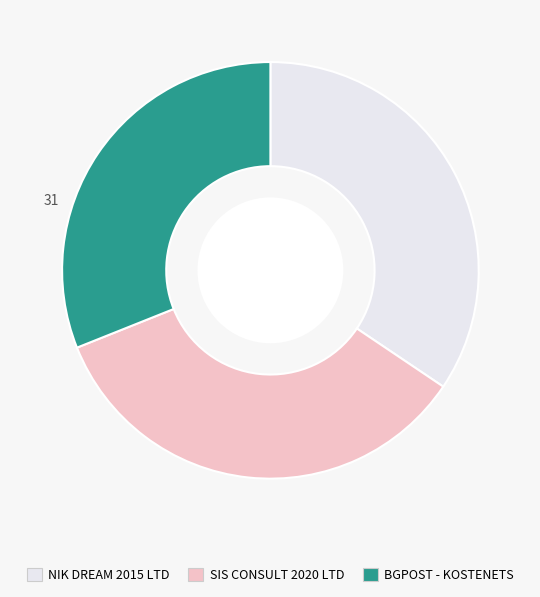

Does NIK DREAM 2015 LTD account for over 50% of the chart?

No